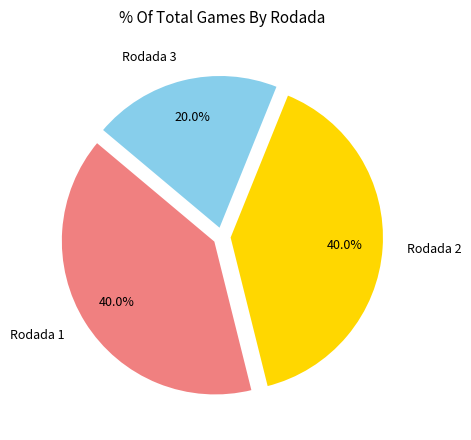

What is the smallest slice in the pie chart?

Rodada 3